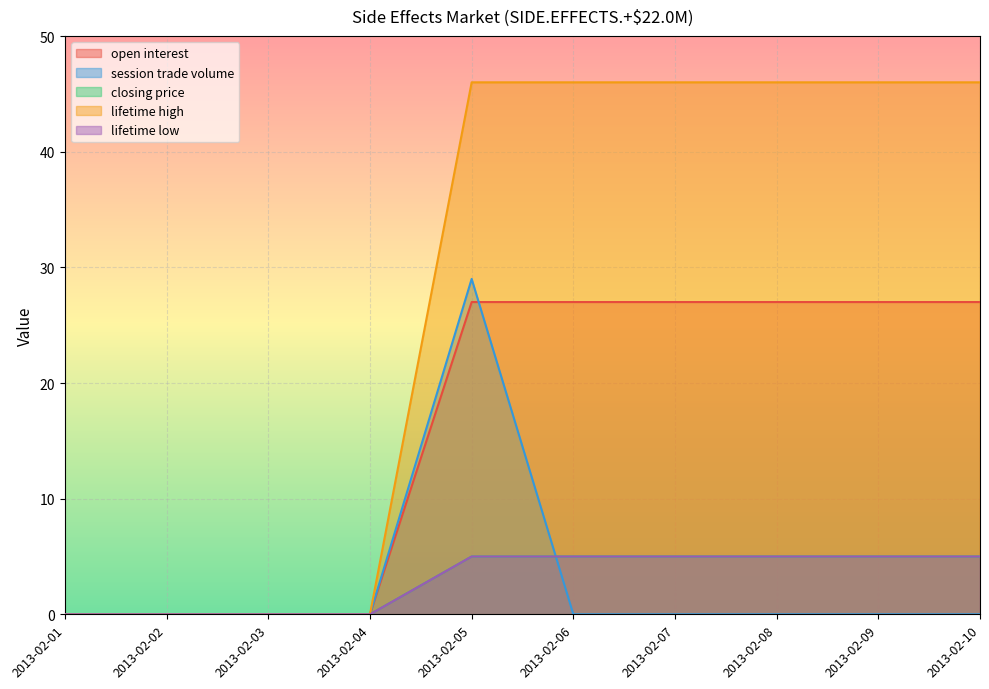

True or false: session trade volume and lifetime low cross at least once.

True